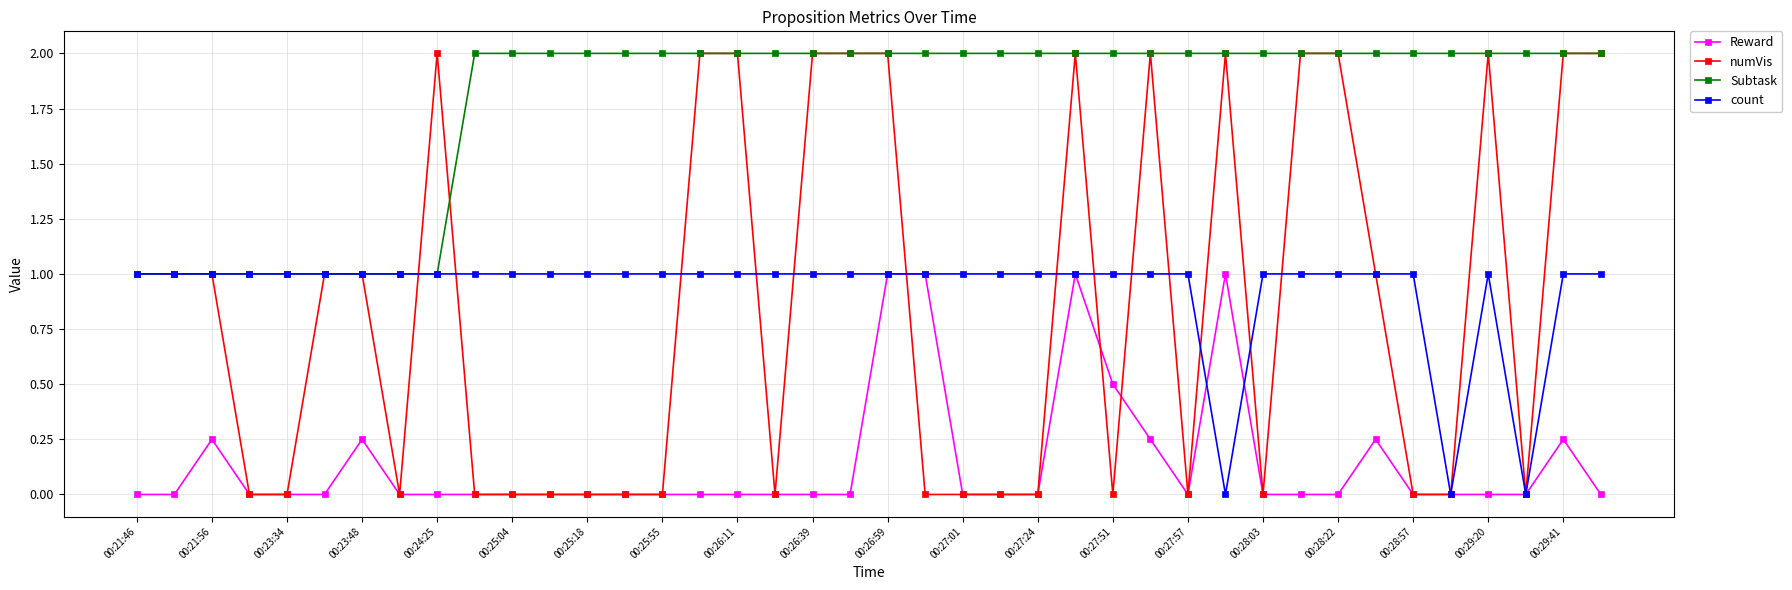

Which series has the largest range (max minus min)?

numVis